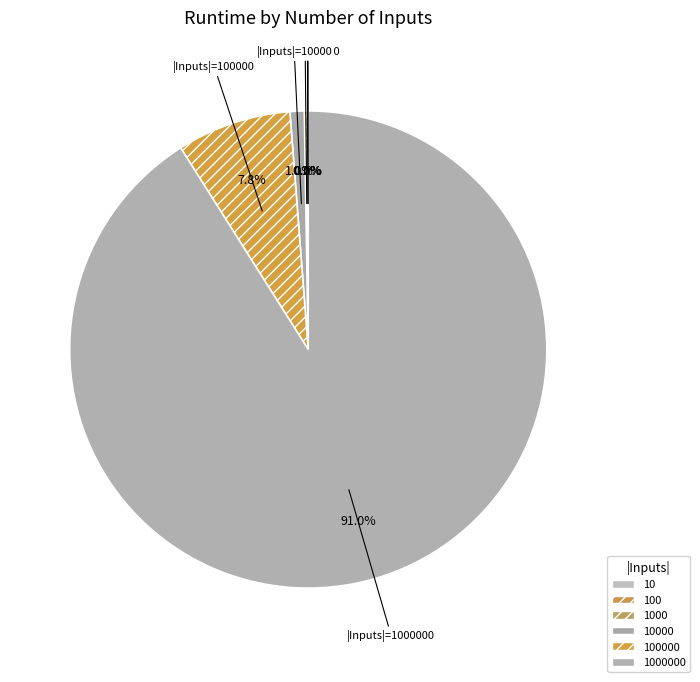

Count the number of slices in the pie.

6